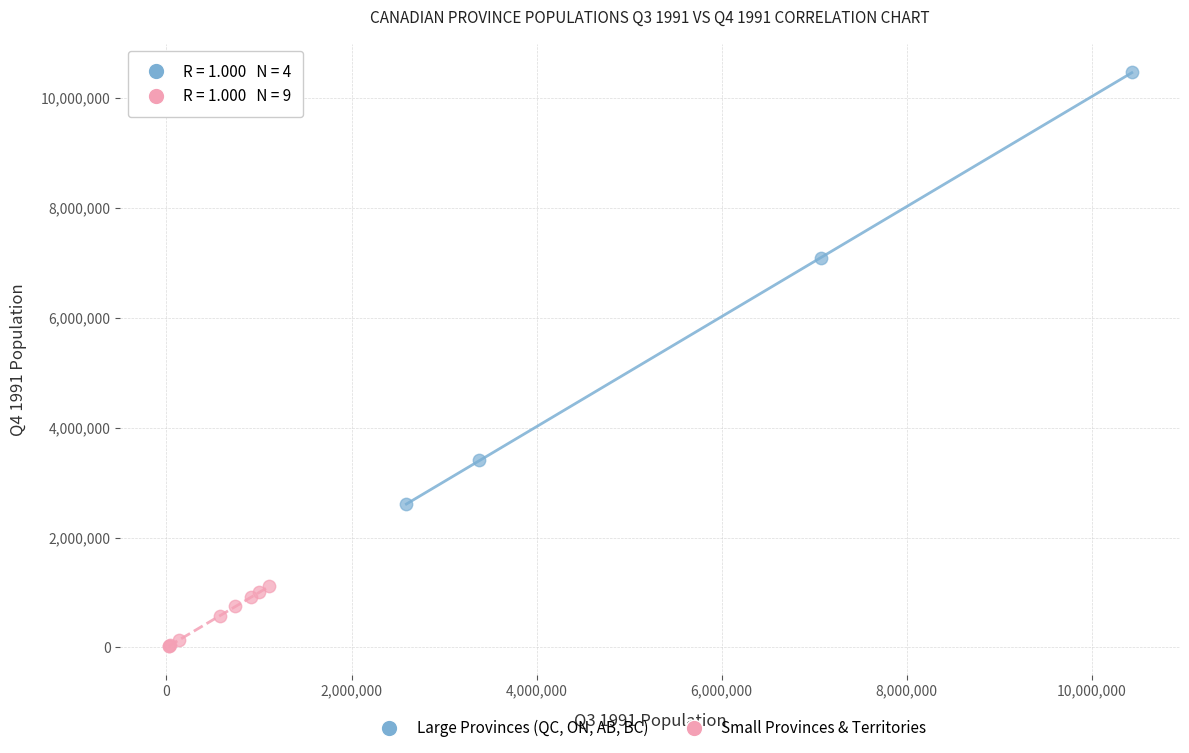

Which series contains the highest Y value?

Large Provinces (QC, ON, AB, BC)